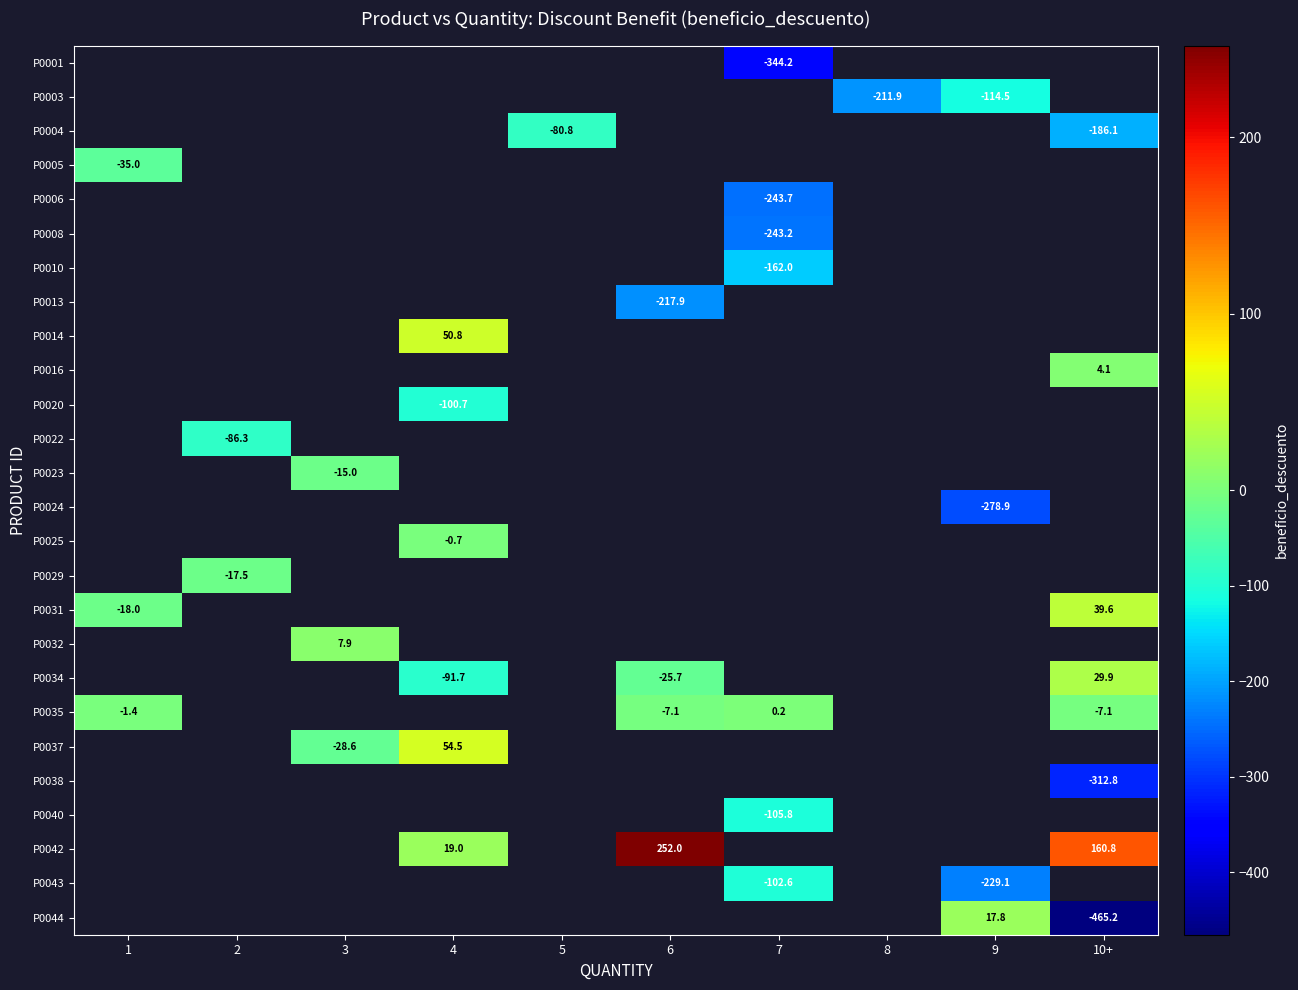

What is the smallest value displayed?

-465.2